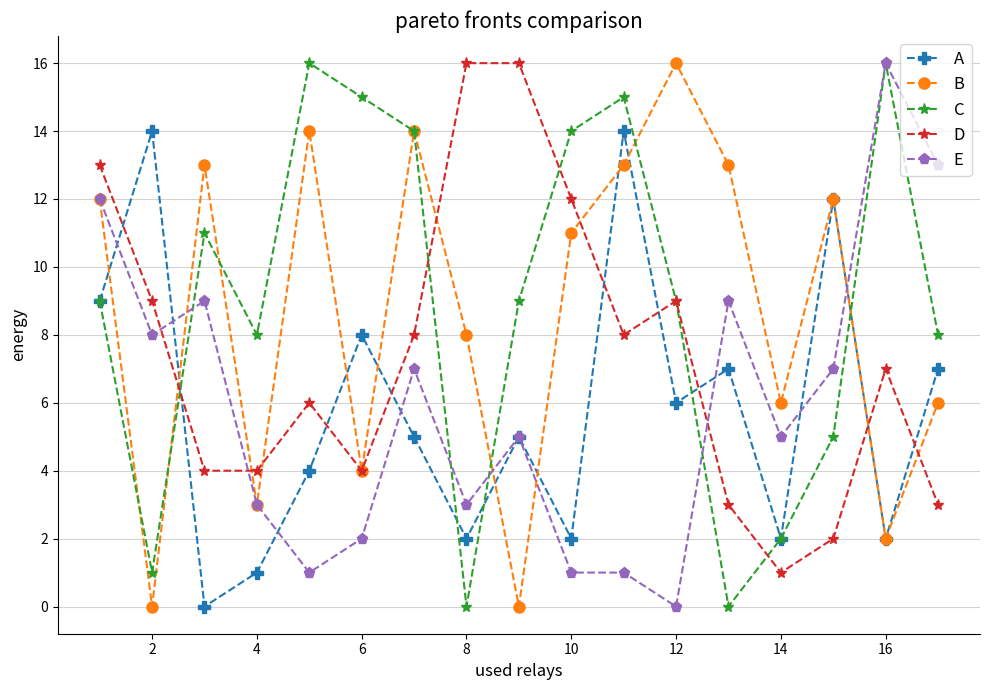

What is the maximum value shown in the chart?

16